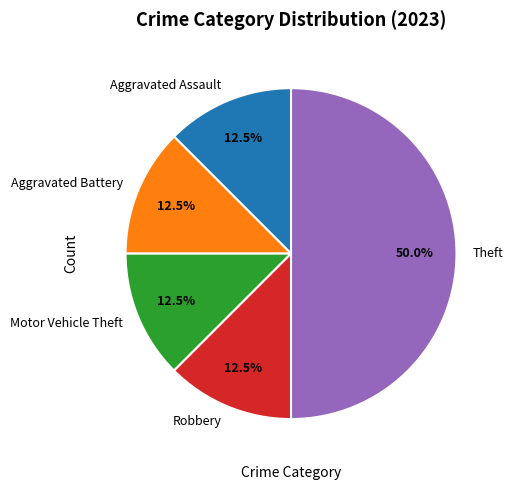

True or false: Theft accounts for 41% of the total.

False